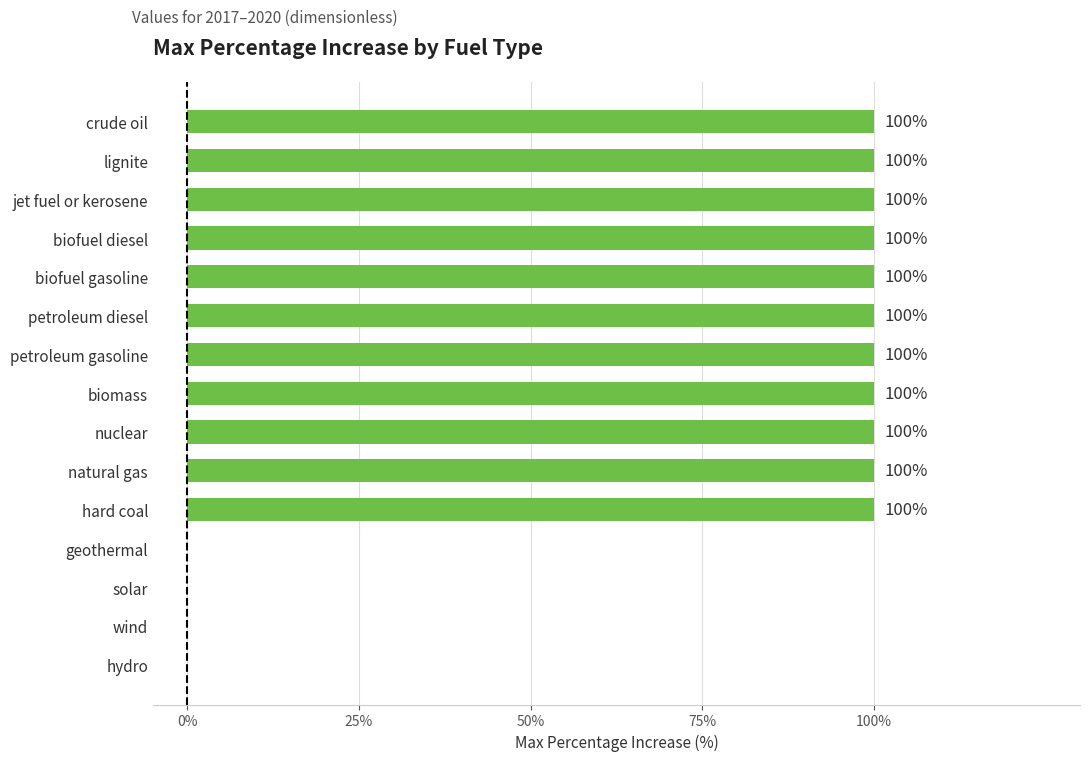

The value at petroleum gasoline is 151. True or false?

False